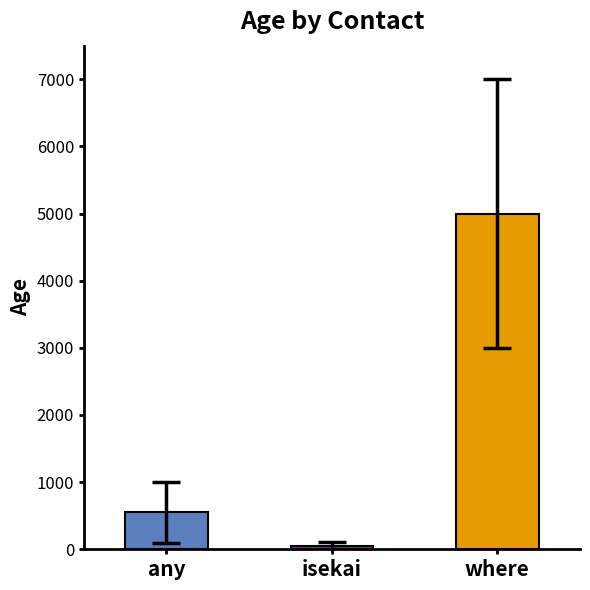

Reading left to right, list all the values displayed in this chart.

550	50	5000